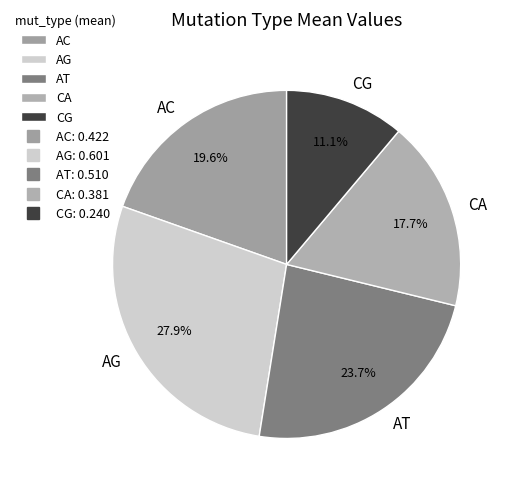

Rank the categories by value from highest to lowest.

AG, AT, AC, CA, CG